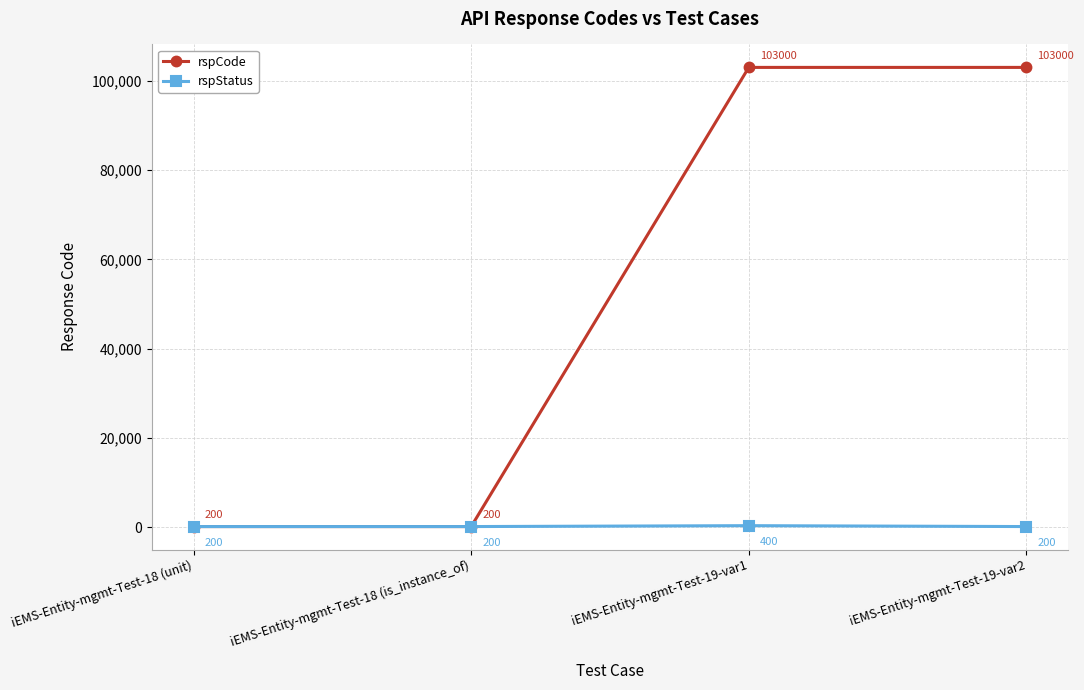

How many lines are shown in the chart?

2